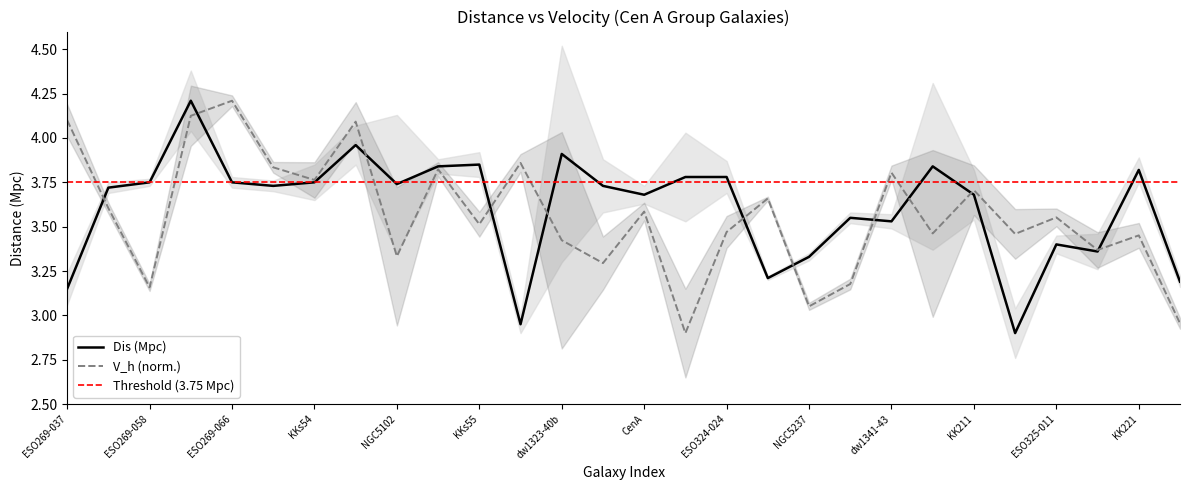

Where does the Dis series first go above 3?

ESO269-037